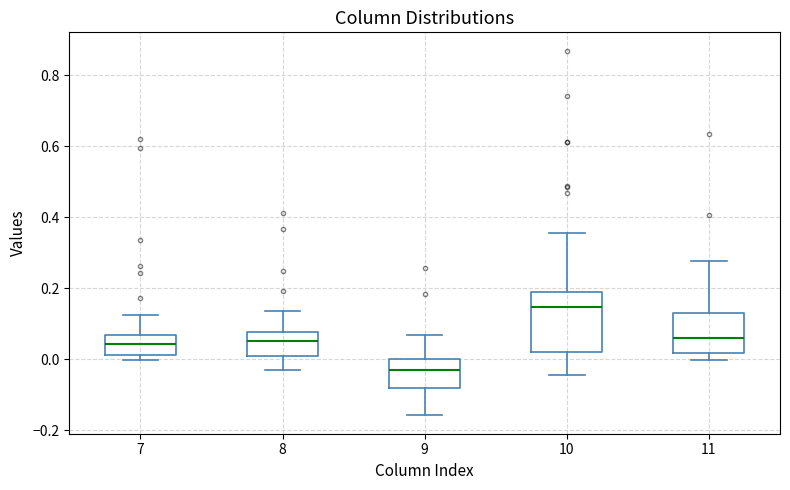

Reading left to right, transcribe this box plot: for each box, give where its median line is, the range the box spans, and where its two whiskers end, as read against the y-axis. The values are not printed on the chart, so give them approximately, as read against the axis.

7: median 0.04, box 0.02 to 0.06, whiskers 0.00 to 0.12
8: median 0.06, box 0.00 to 0.08, whiskers -0.04 to 0.14
9: median -0.04, box -0.08 to 0.00, whiskers -0.16 to 0.06
10: median 0.14, box 0.02 to 0.20, whiskers -0.04 to 0.36
11: median 0.06, box 0.02 to 0.12, whiskers 0.00 to 0.28